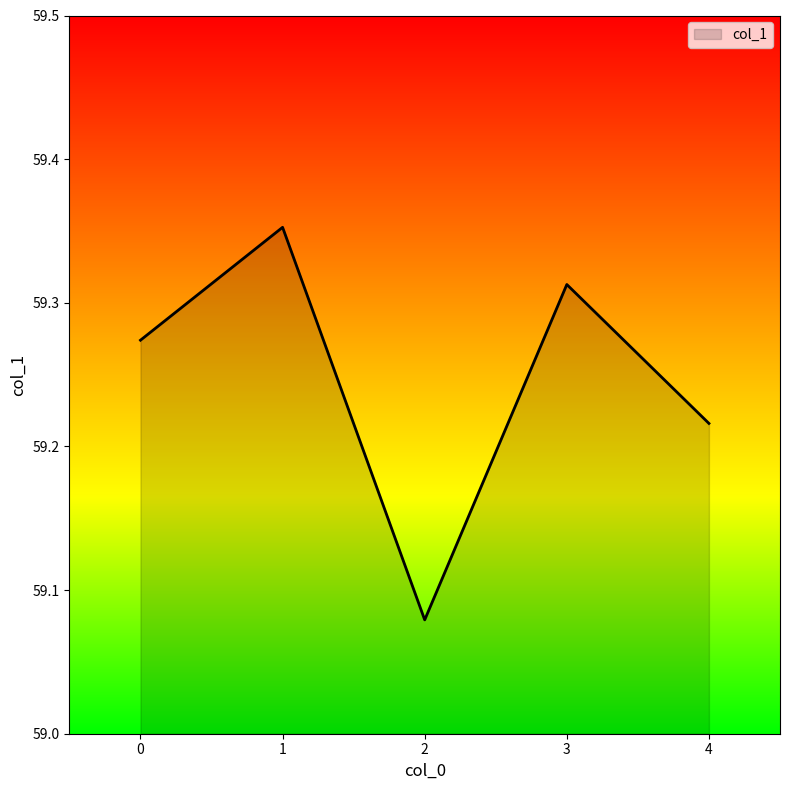

Which category has the lowest value across all series?

2